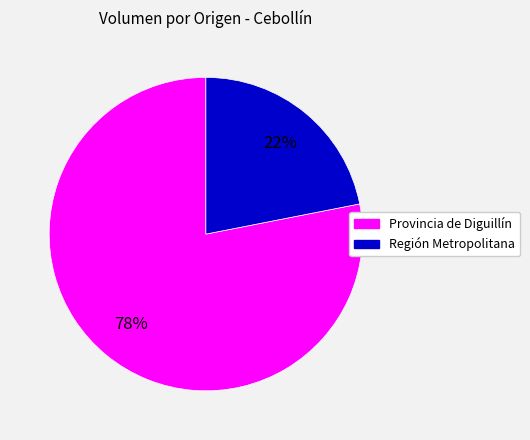

To the nearest percent, what is the difference between the largest and smallest slice percentages?

56%